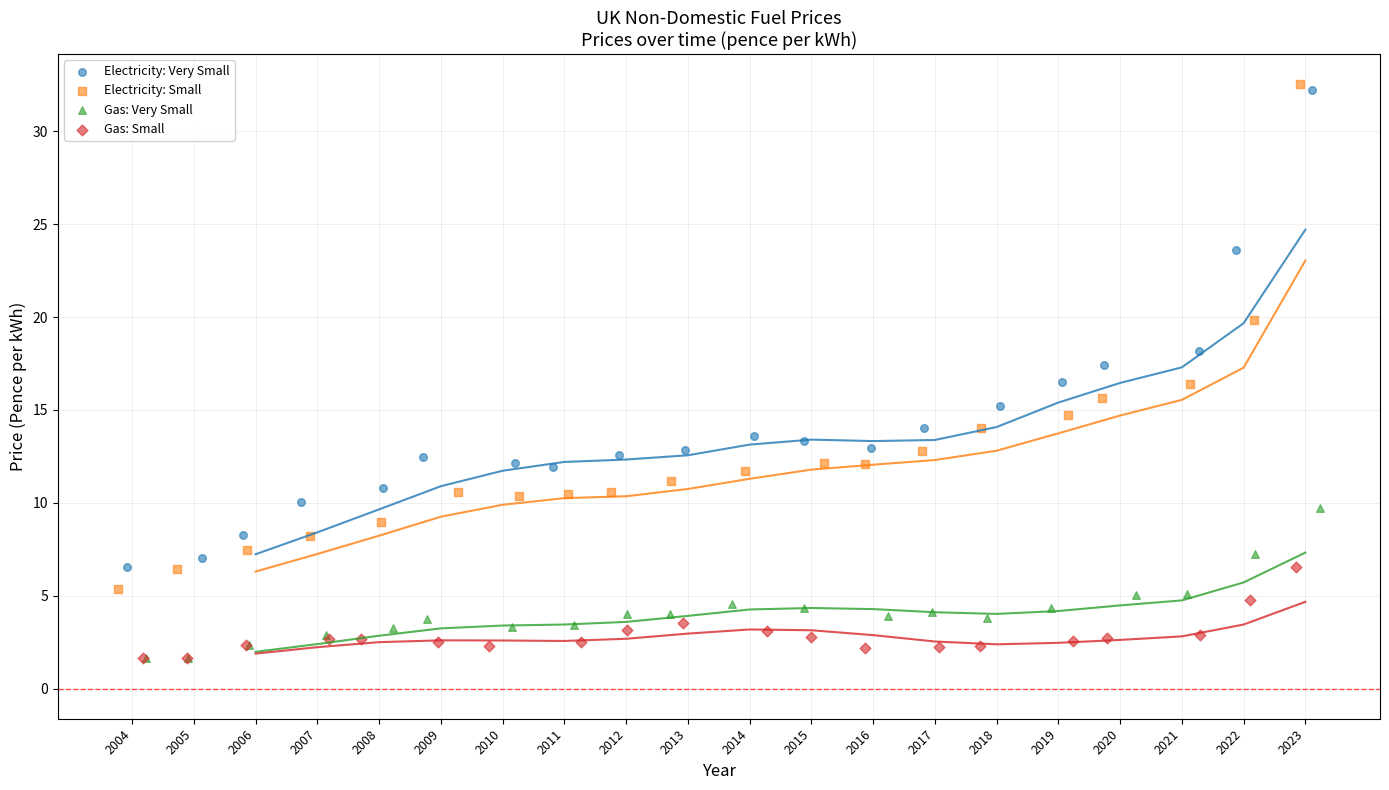

Which series has the largest Y range (max minus min)?

Electricity: Small